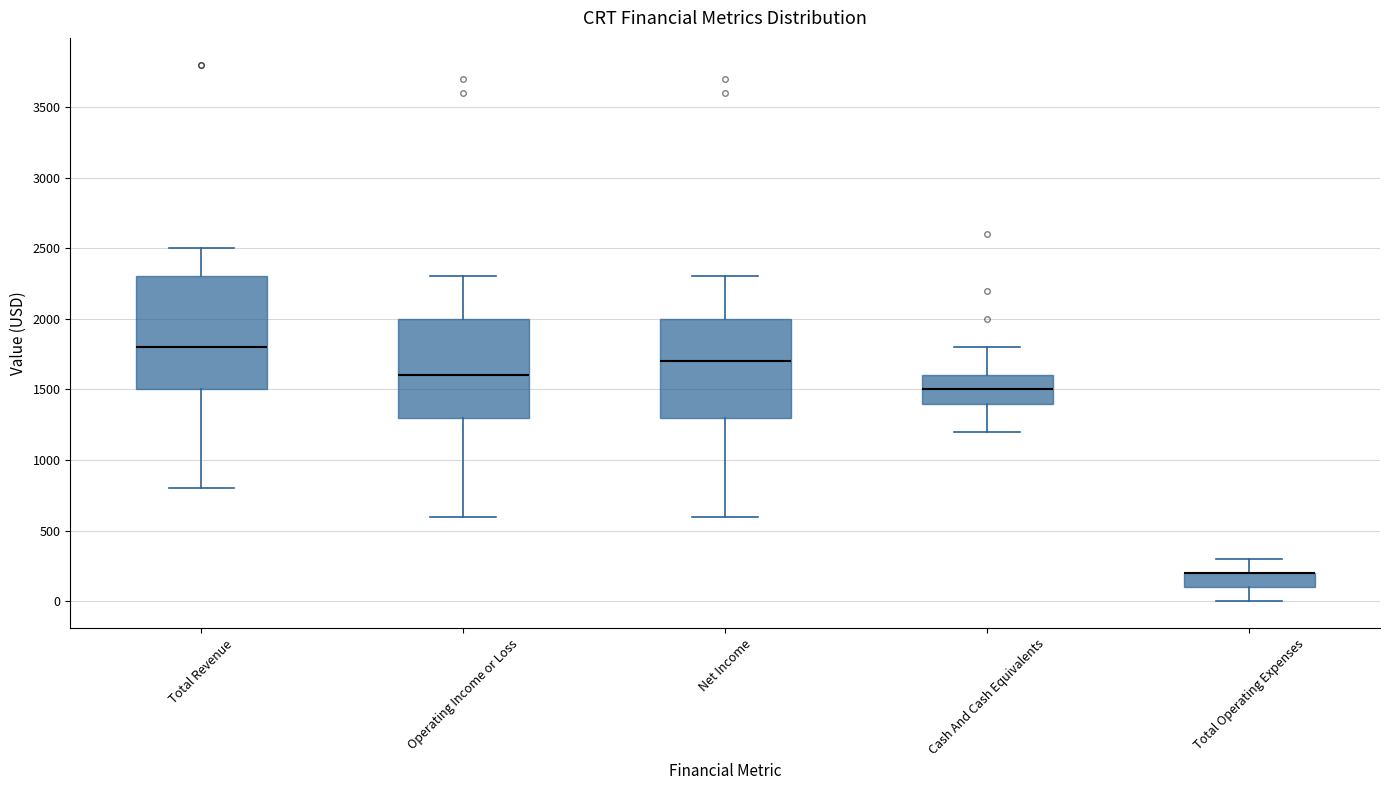

Where does the upper whisker of the box for Cash And Cash Equivalents end on the y-axis? The values are not printed on the chart, so give them approximately, as read against the axis.

1800